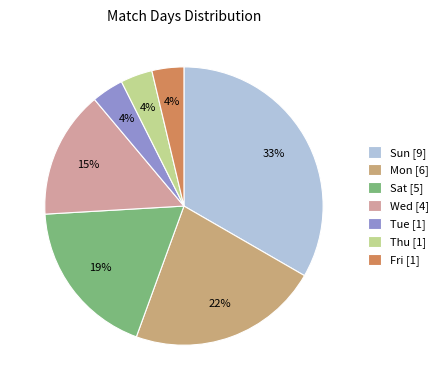

Which category has the biggest portion of the pie?

Sun